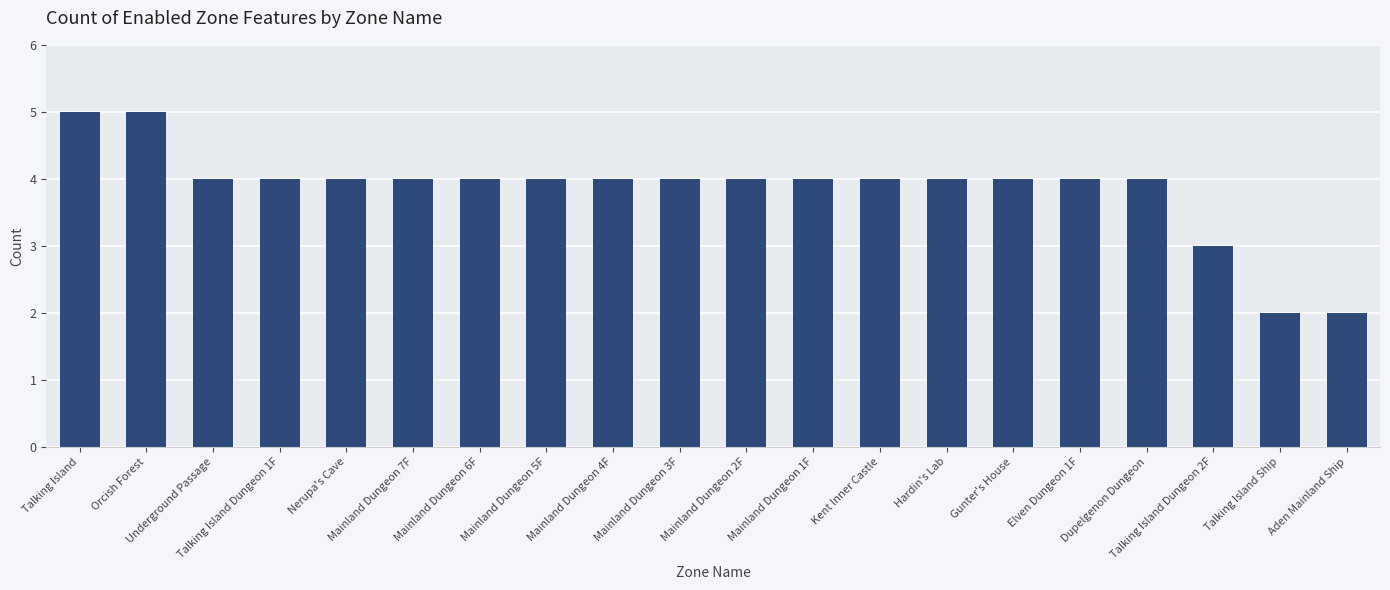

What is the maximum value shown in the chart?

5